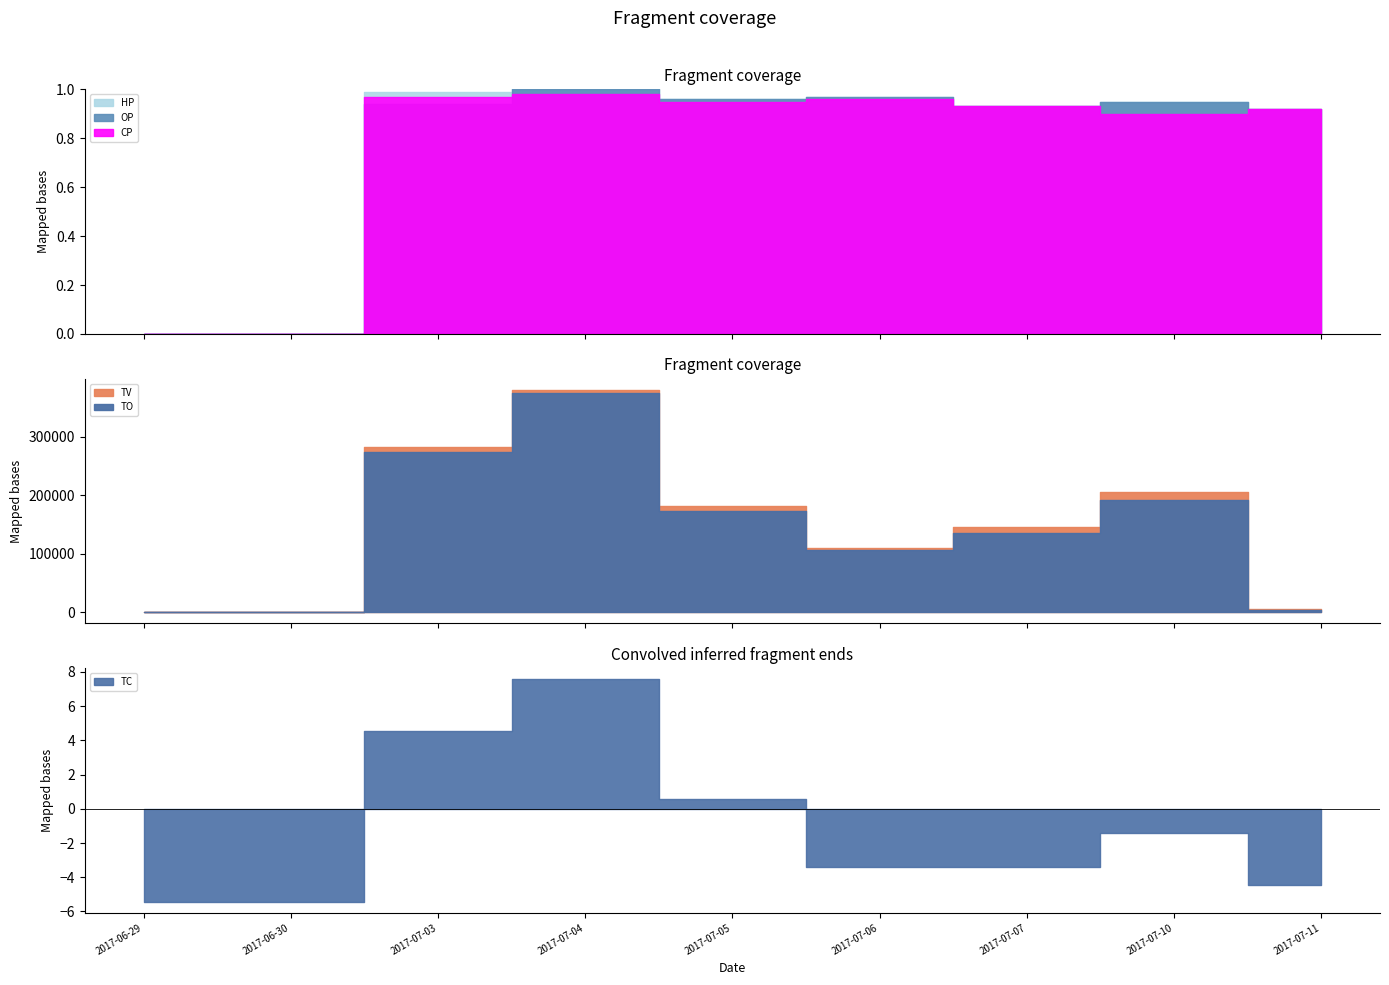

What is the label of the 3rd point from the left?

2017-07-03